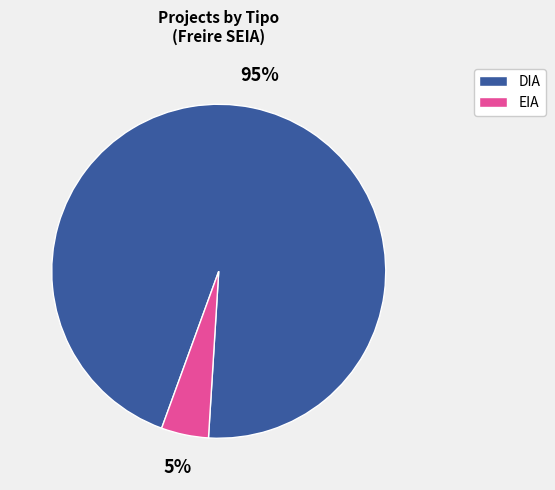

Which slice is the largest?

DIA